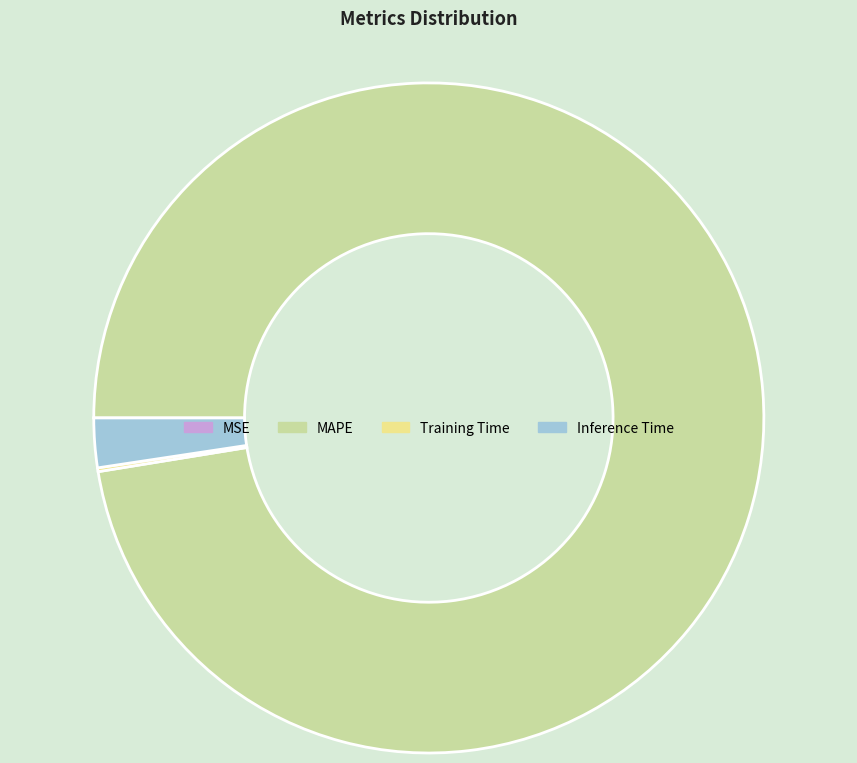

Which slice is the largest?

MAPE